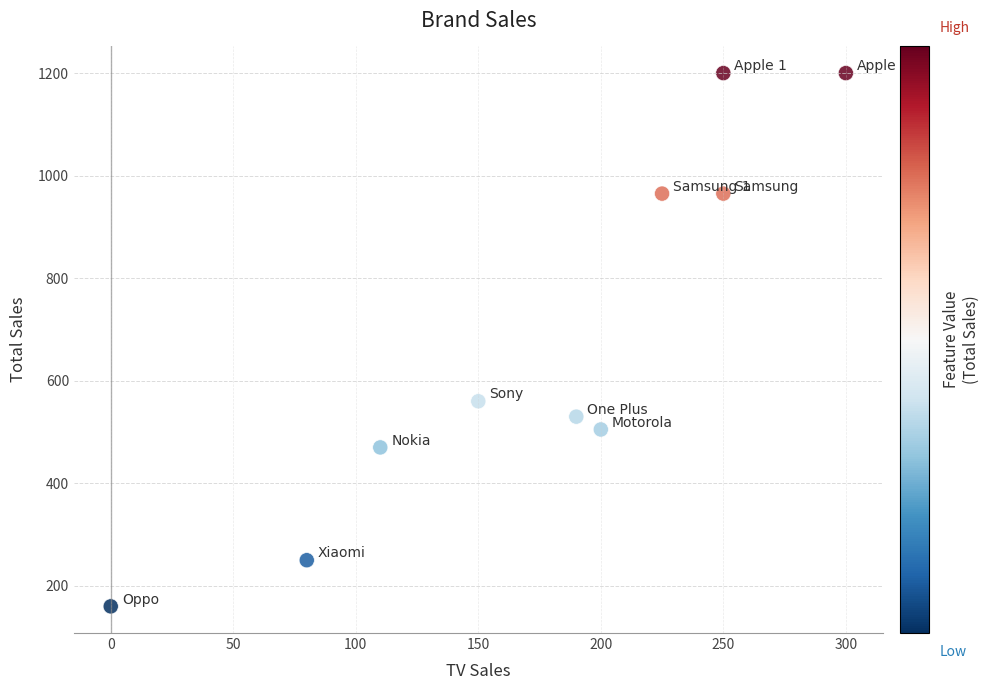

What Y value in the scatter plot is closest to 680?

560